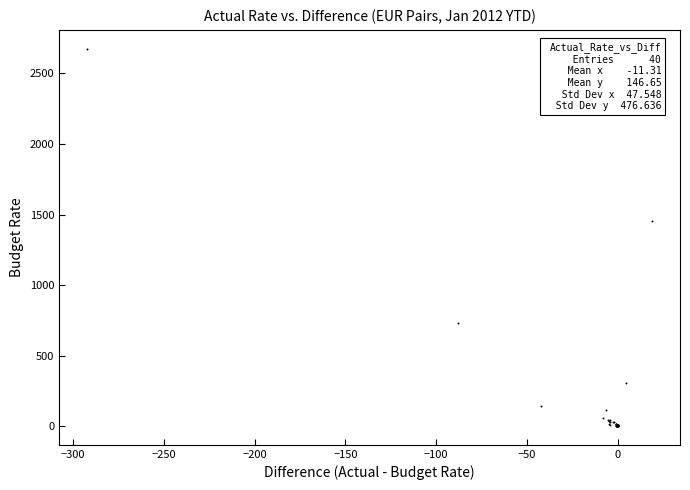

What Y value in the scatter plot is closest to 1337?

1454.8